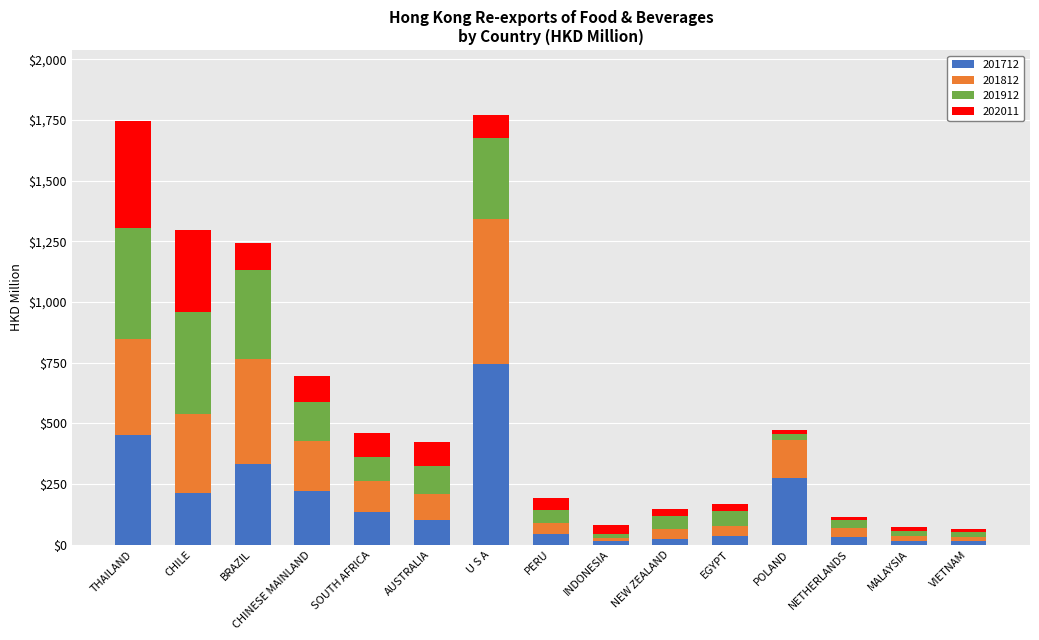

At which label is 201712 closest to 378?

BRAZIL